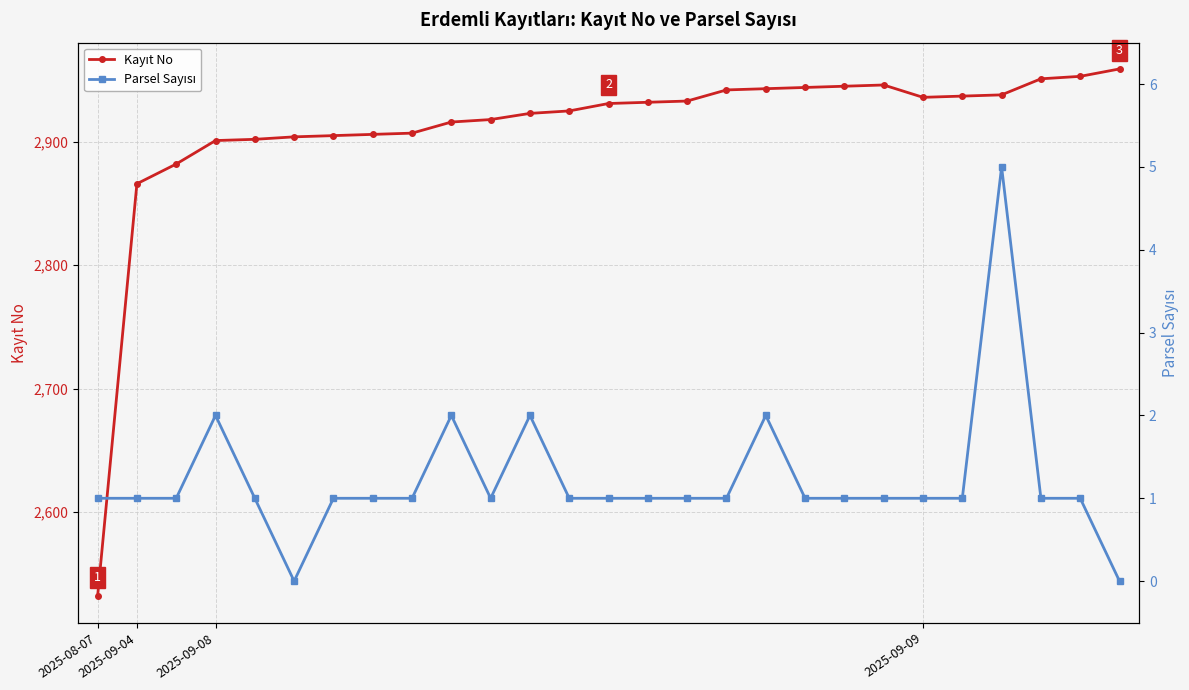

Is it true that Kayıt No equals 2932 at 14?

True